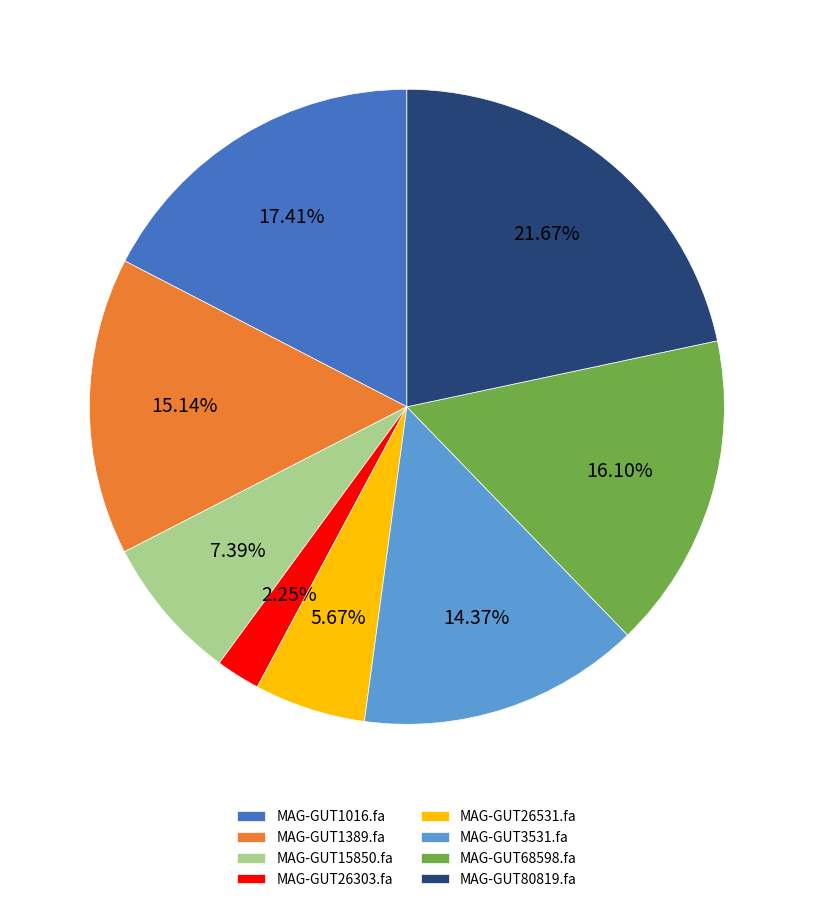

Does MAG-GUT26303.fa represent more than half of the total?

No